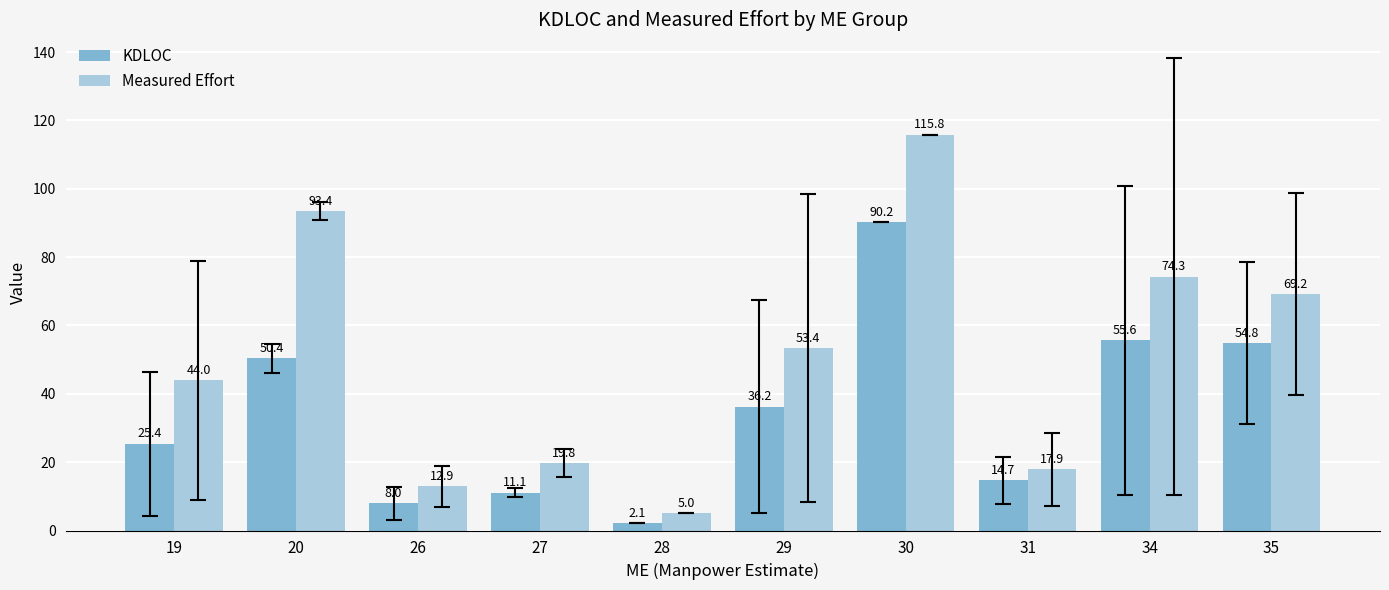

What are all the series names shown in the legend?

KDLOC, Measured Effort